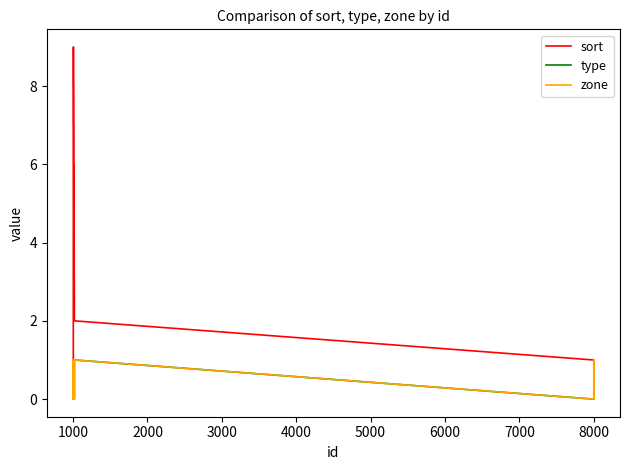

Does the chart display data point markers on the line(s)?

No